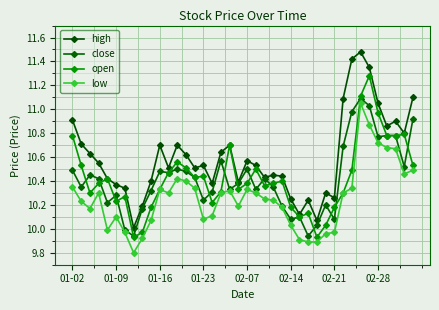

Is this an area chart (filled region under the line)?

No